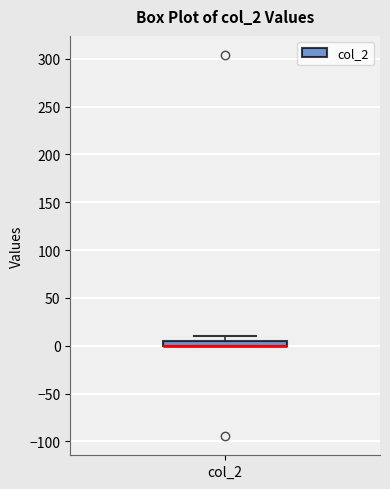

Where is the lower edge of the box for col_2 on the y-axis? The values are not printed on the chart, so give them approximately, as read against the axis.

0